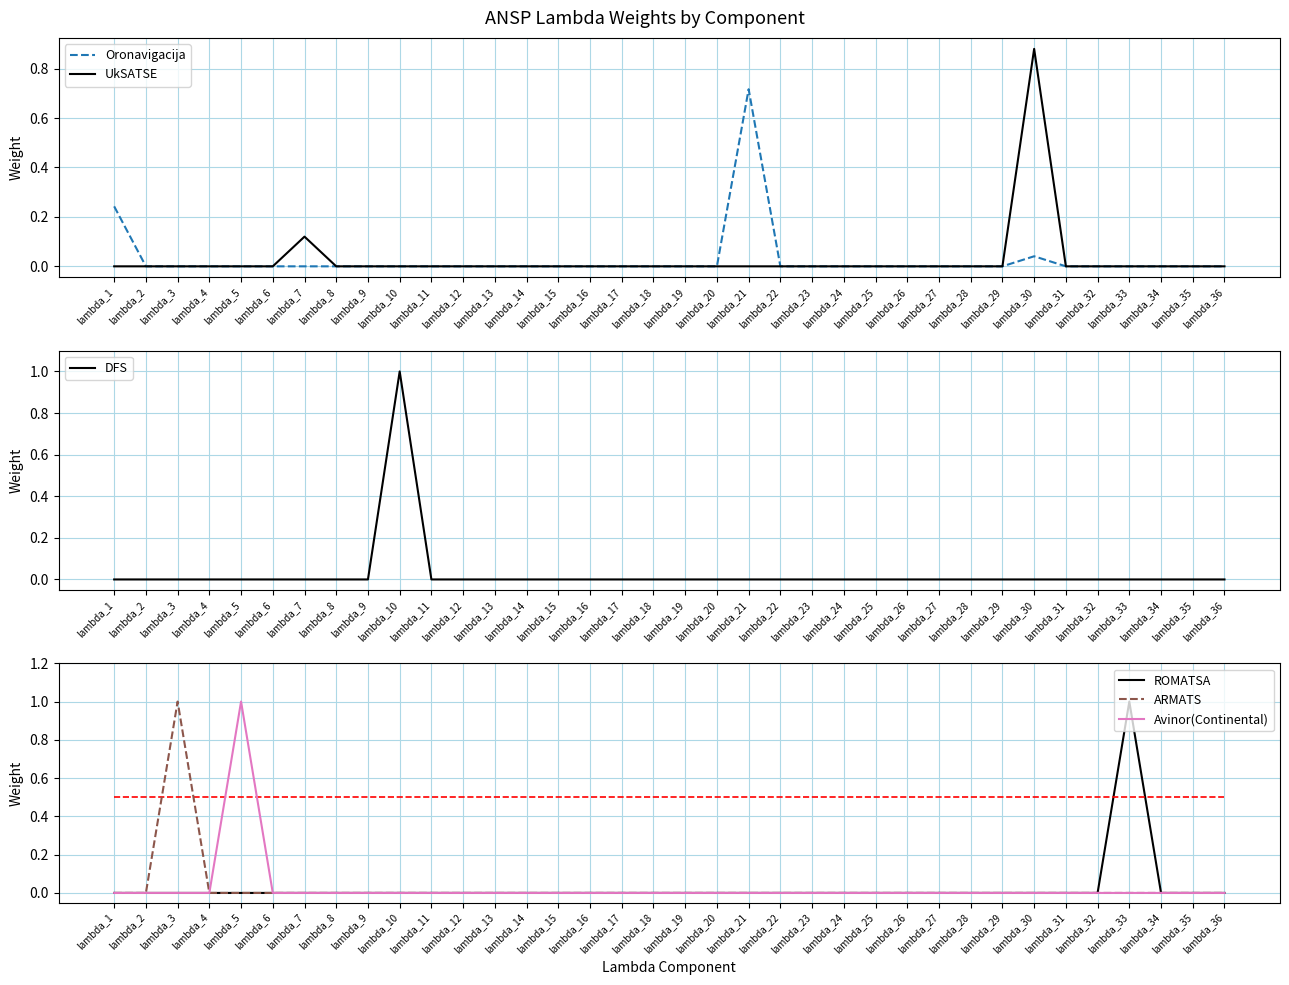

True or false: Oronavigacija and ROMATSA intersect in this chart.

False